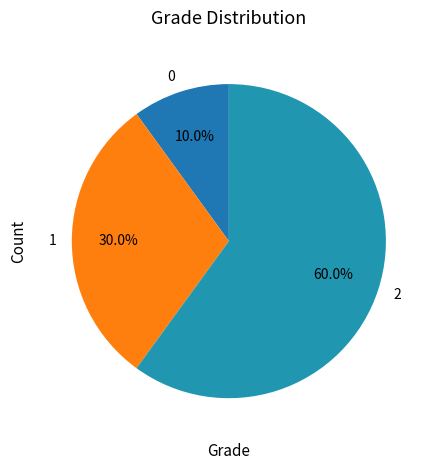

Combined, what portion of the pie is 1 and 0?

40.0%